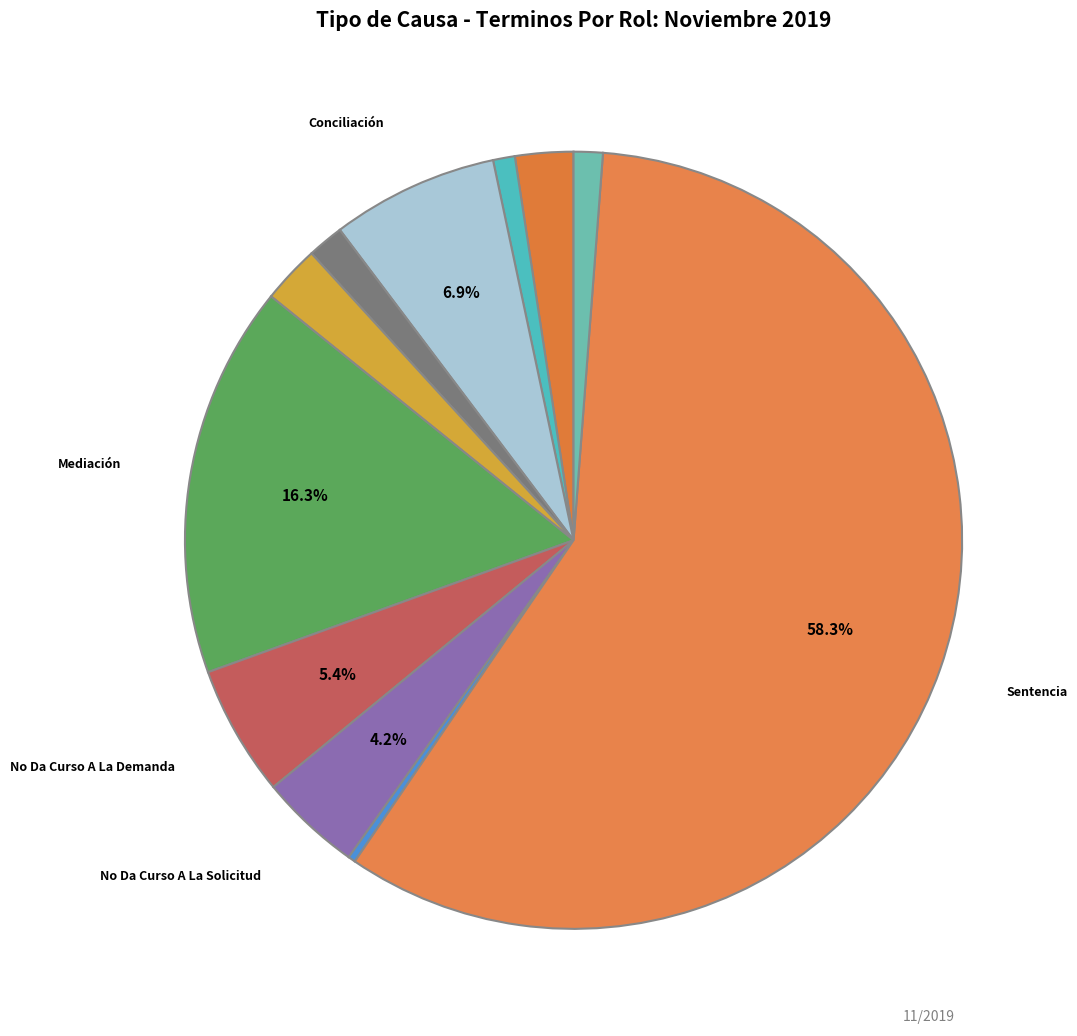

Which category has the biggest portion of the pie?

Sentencia